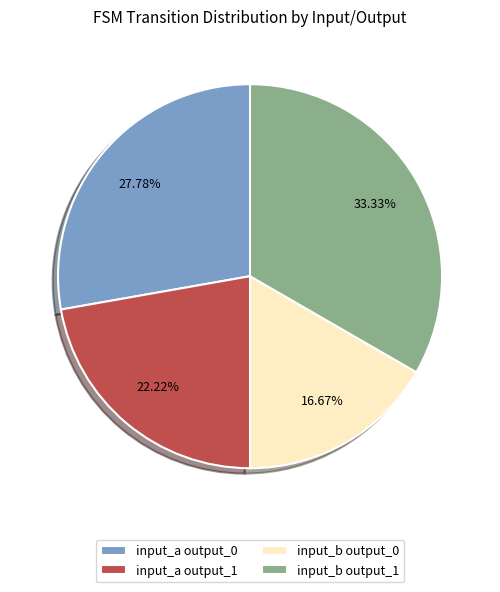

Approximately how many times larger is the value at input_b output_0 compared to input_a output_1?

0.8